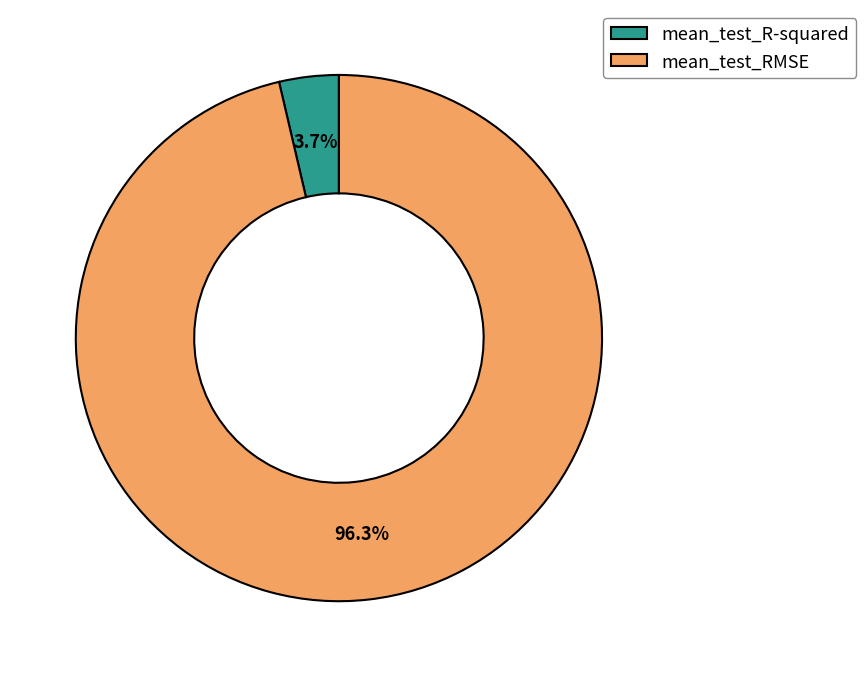

What is the total percentage of mean_test_R-squared and mean_test_RMSE?

100.0%